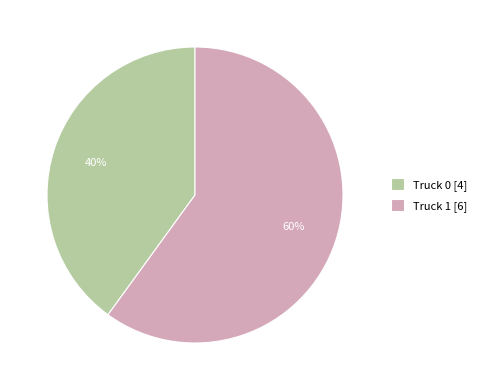

The Truck 0 slice represents 40% of the pie. True or false?

True